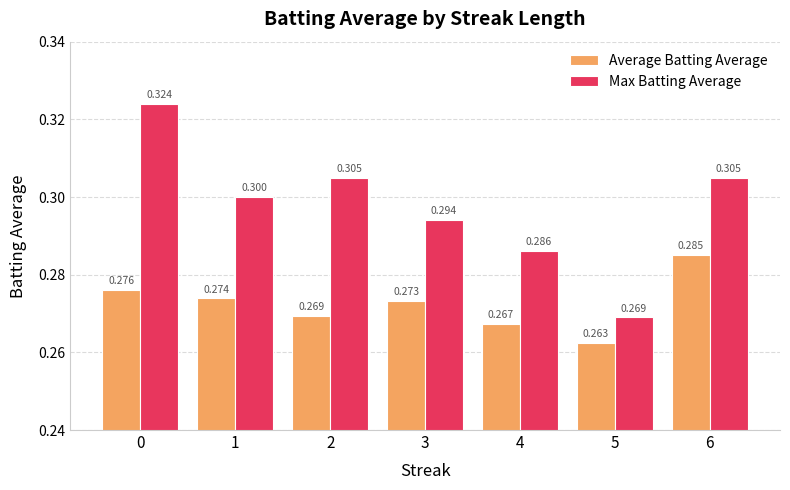

What is the minimum value shown in the chart?

0.3